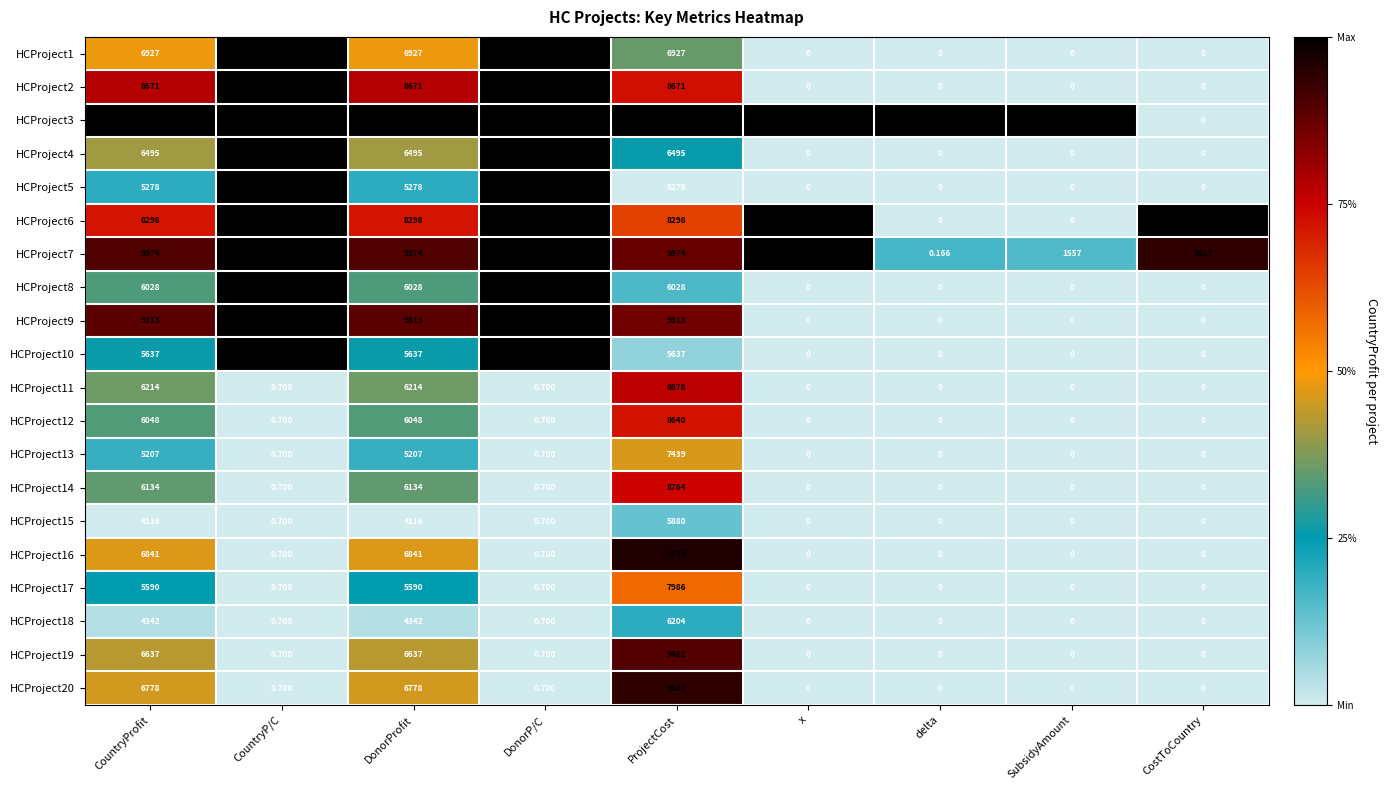

Which series has the largest range (max minus min)?

HCProject3